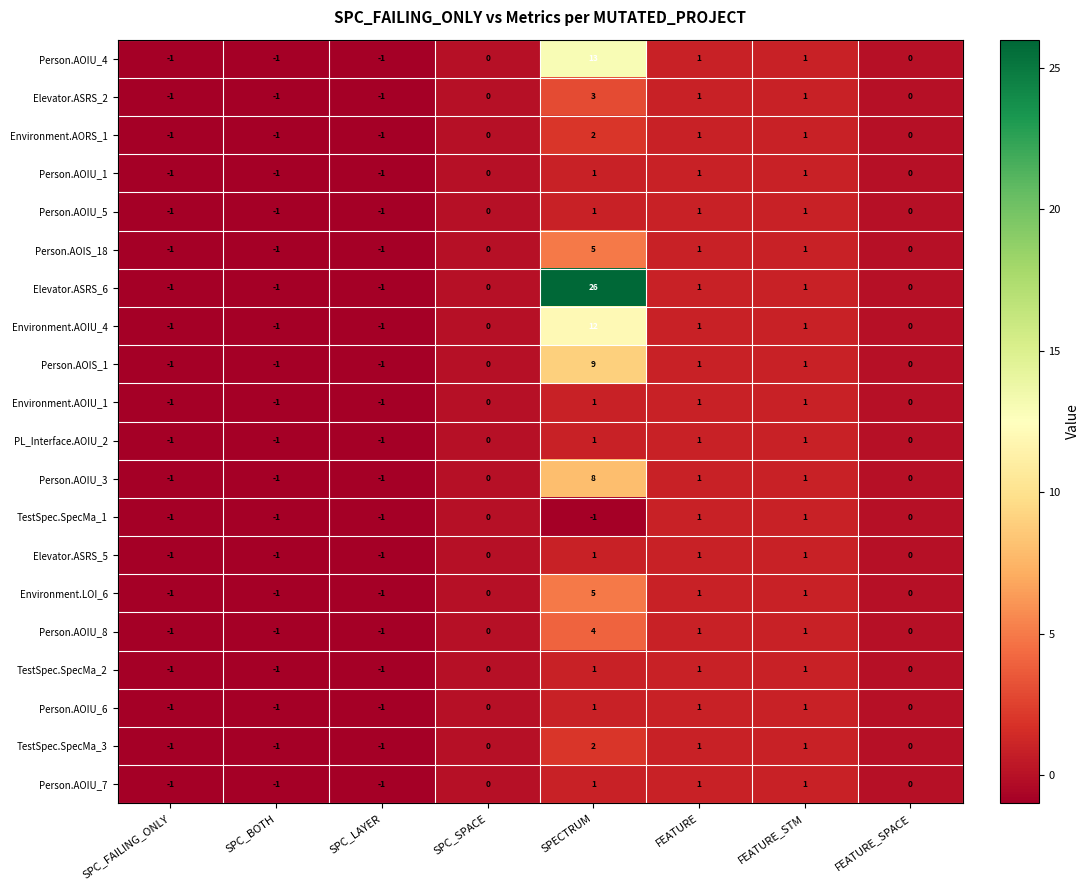

What is the minimum value shown in the chart?

-1